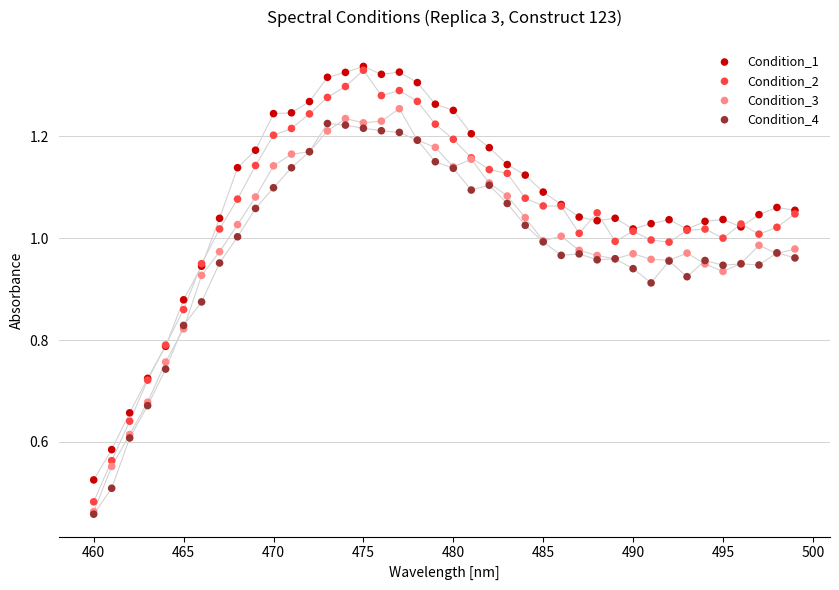

What are all the series names shown in the legend?

Condition_1, Condition_2, Condition_3, Condition_4